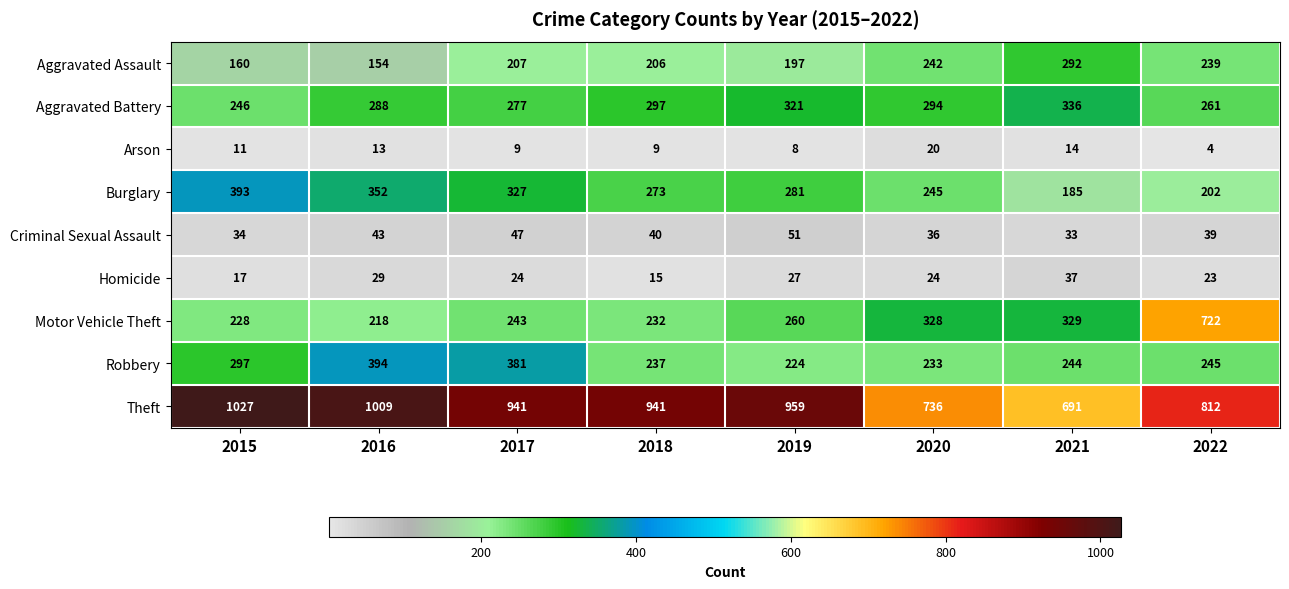

At which category is the sum across all series the highest?

2022